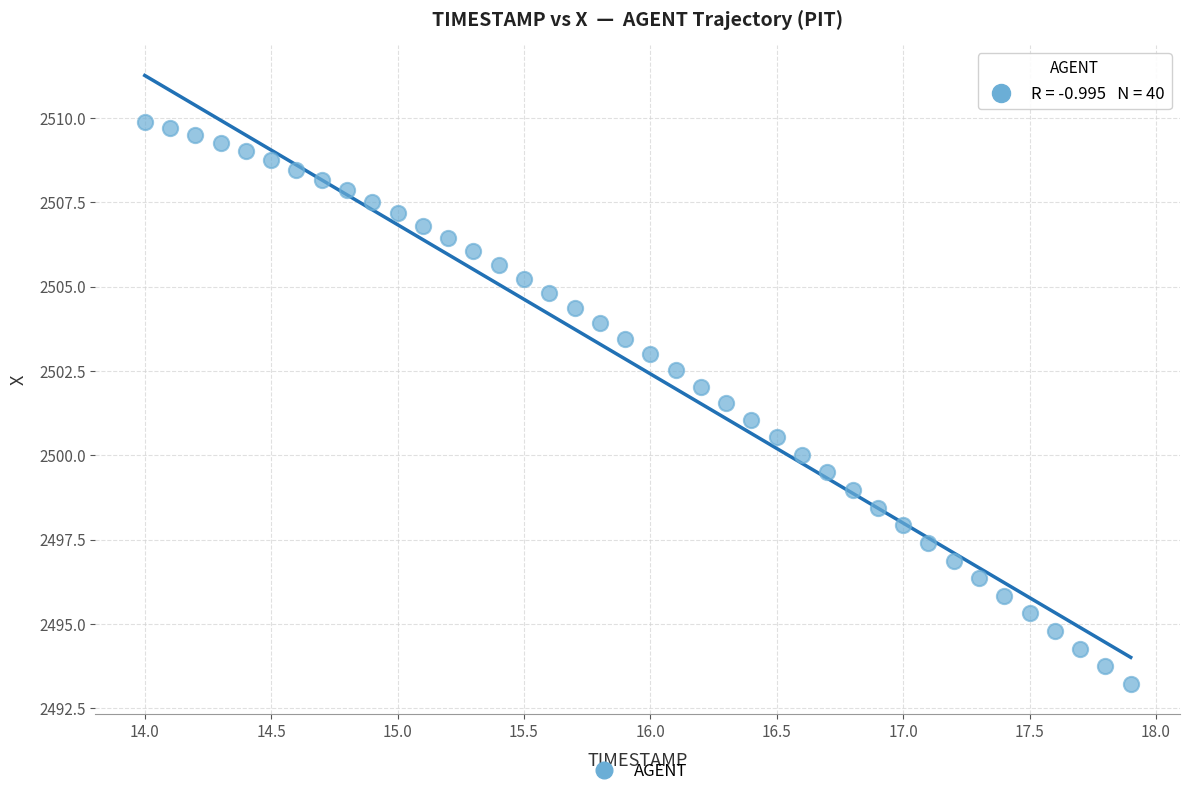

What is the range of Y values (max minus min)?

16.7